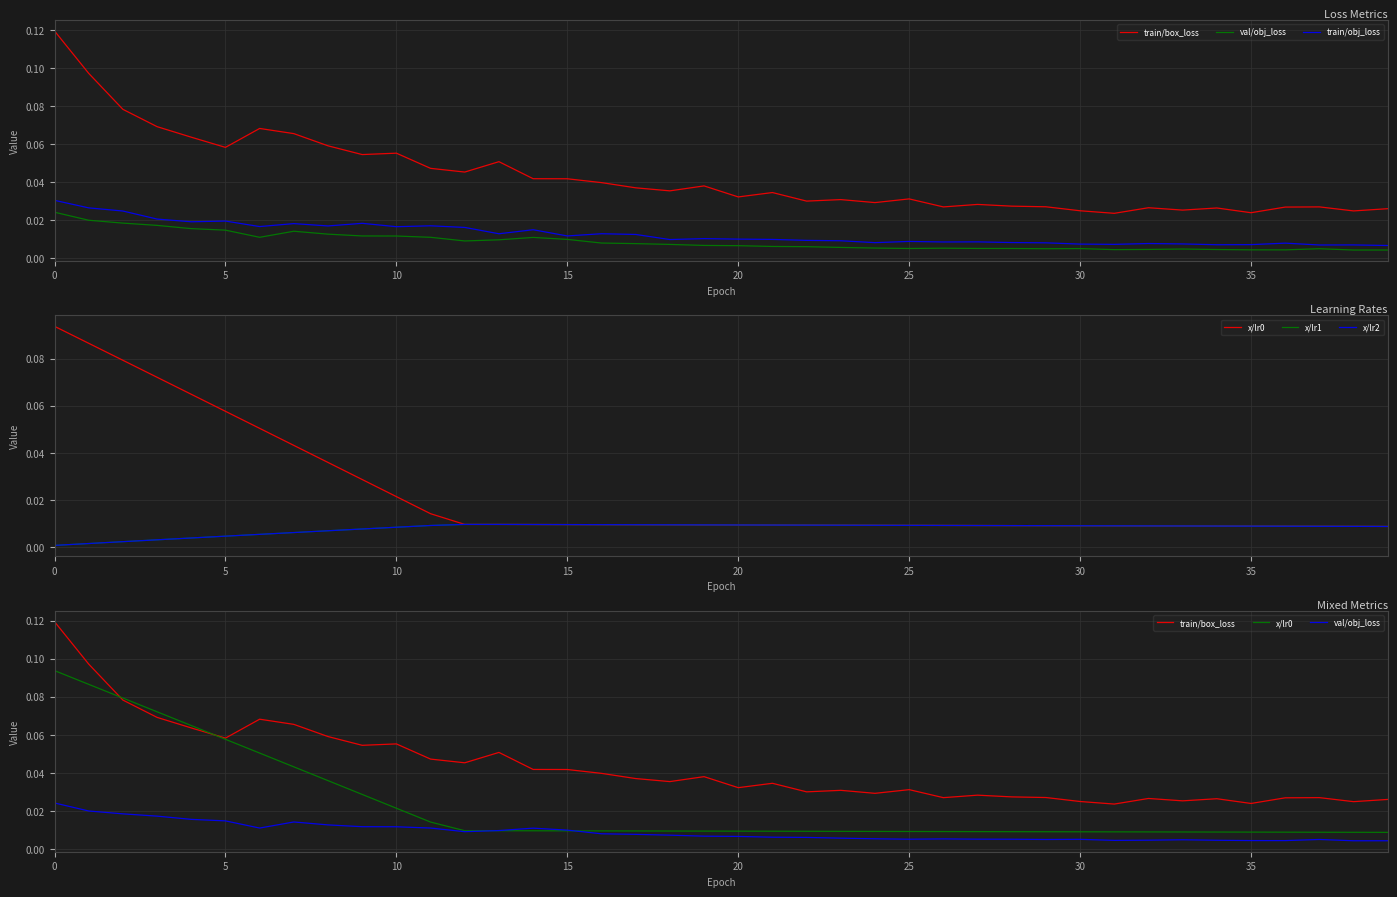

At 12, list the series in order from largest to smallest.

train/box_loss, train/obj_loss, x/lr0, x/lr1, x/lr2, val/obj_loss